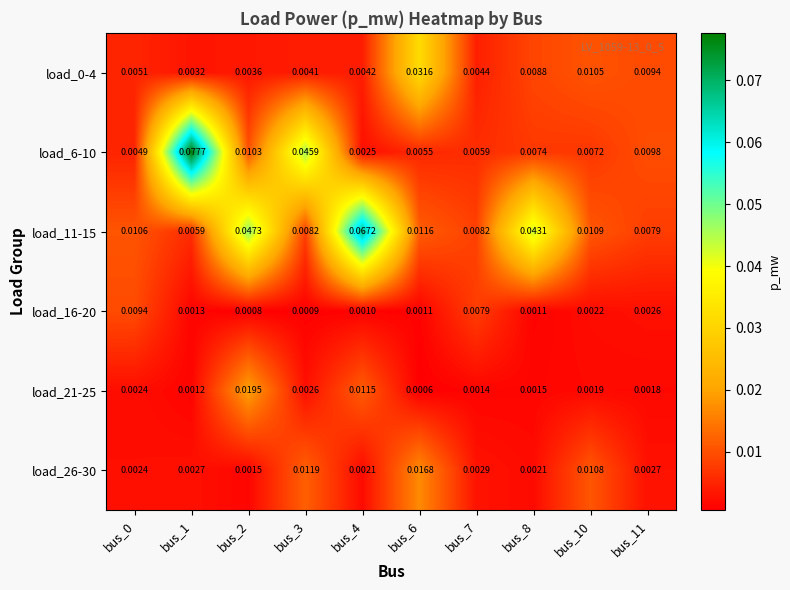

Which series has the largest range (max minus min)?

load_6-10